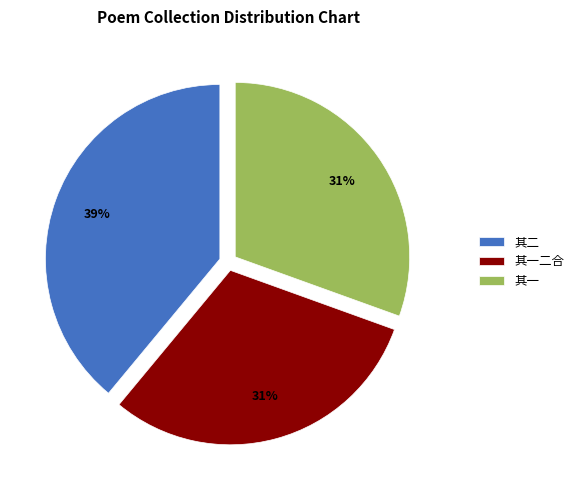

To the nearest percent, what percentage of the pie is 其一二合?

31%